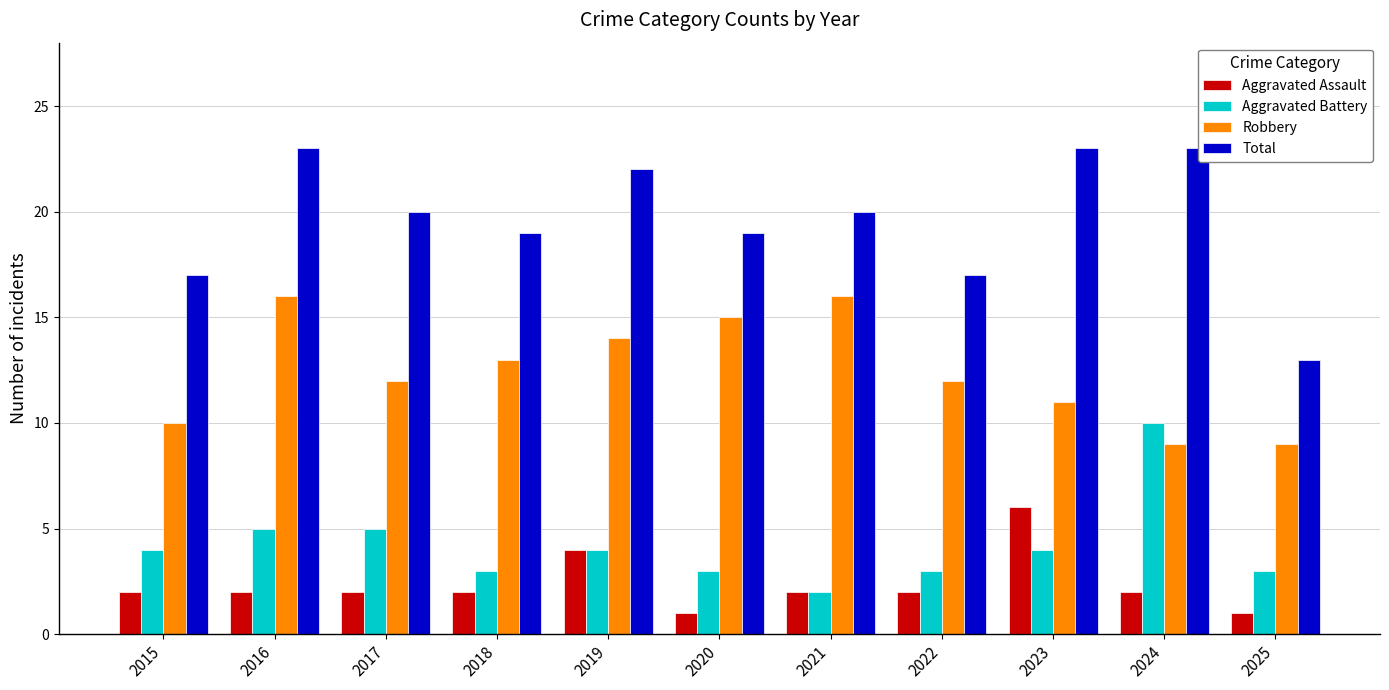

How many bars are there in total?

44